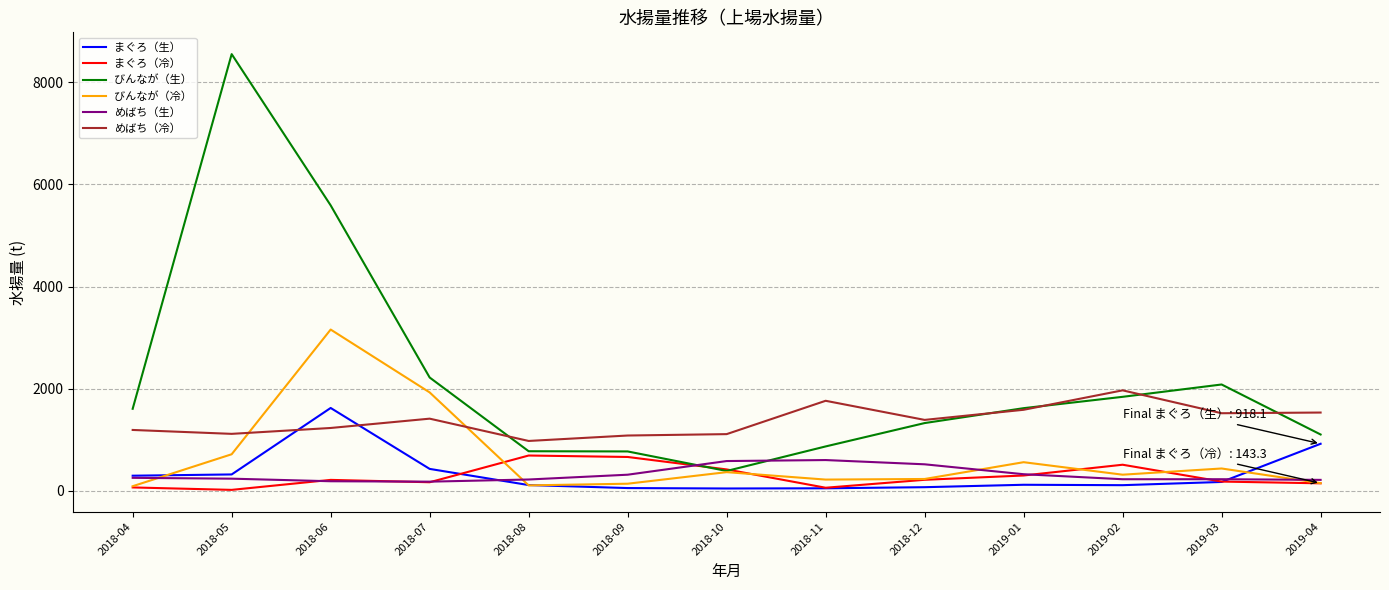

What value does the まぐろ（生） series have at 2018-05?

317.2